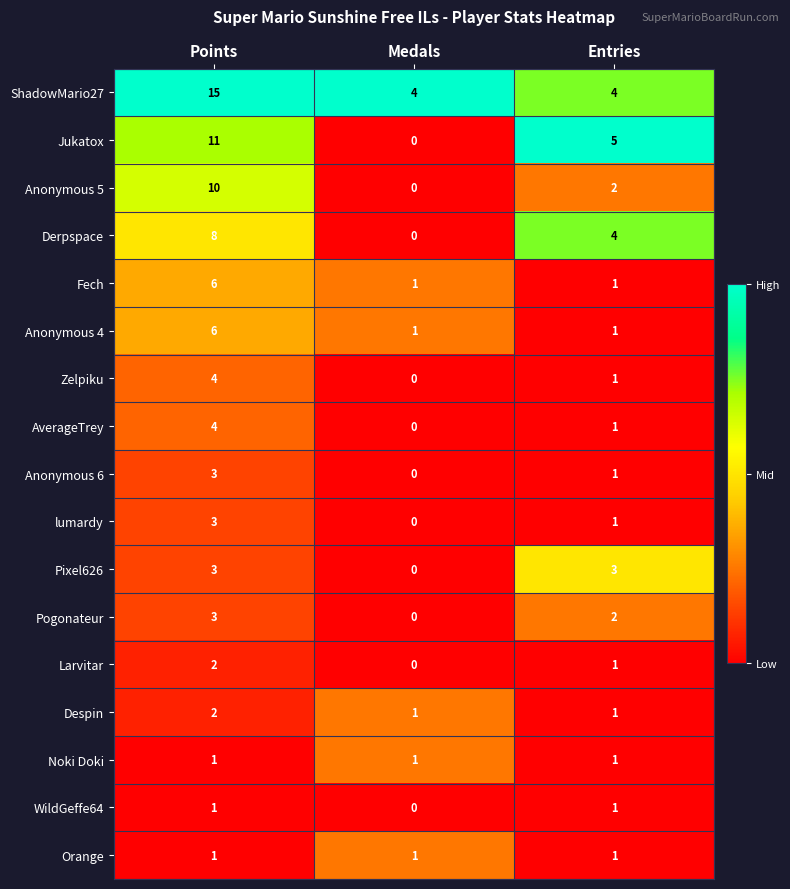

What is the total value across all series at Medals?

9